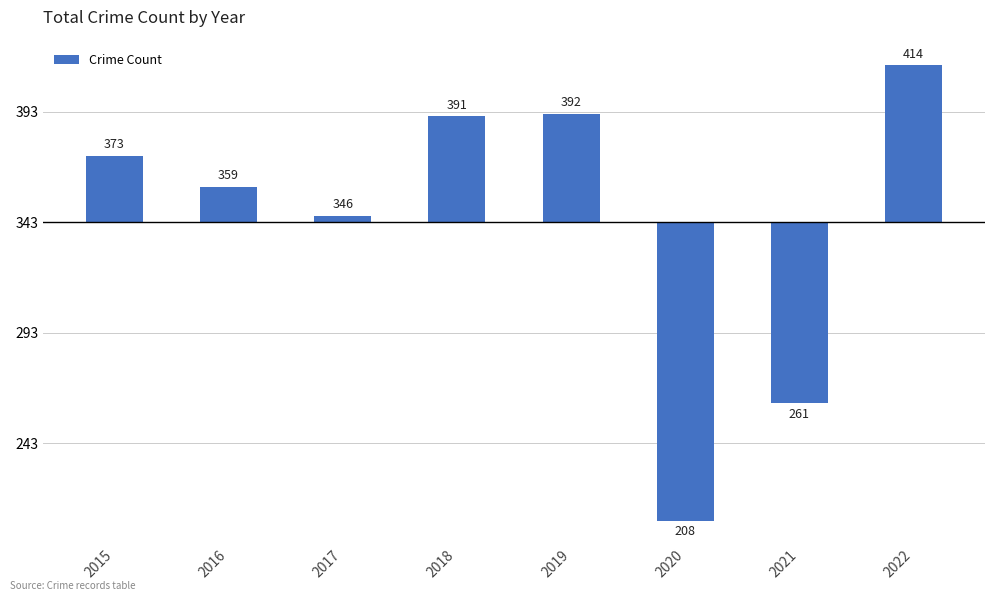

Are the bars horizontal?

No